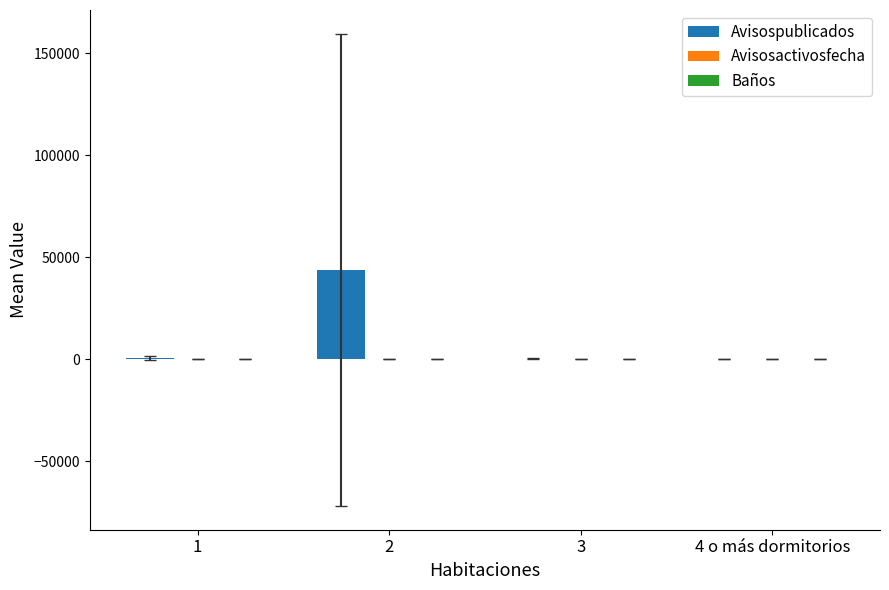

Between 2 and 4 o más dormitorios, which series saw the biggest shift?

Avisospublicados